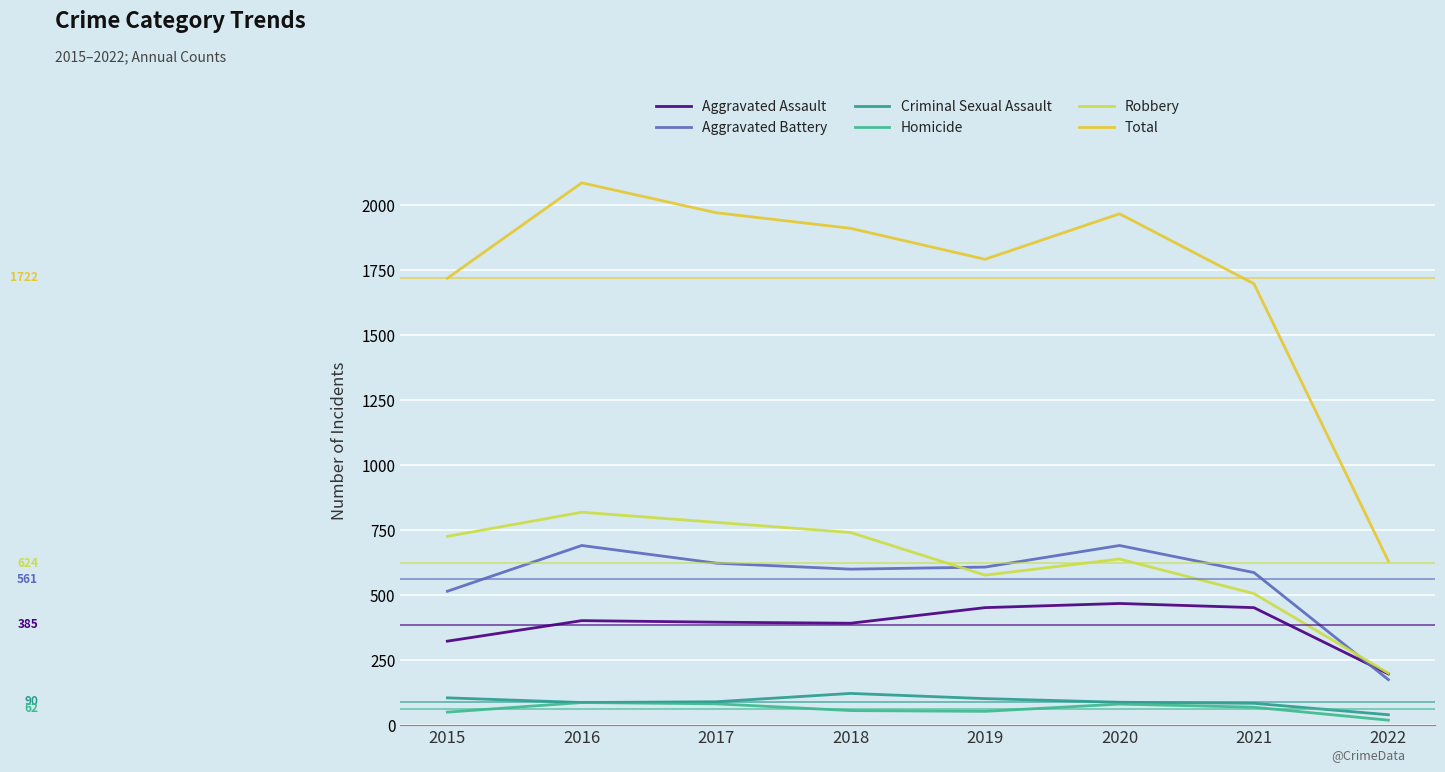

What value does the Robbery series have at 2020, to the nearest 10?

640